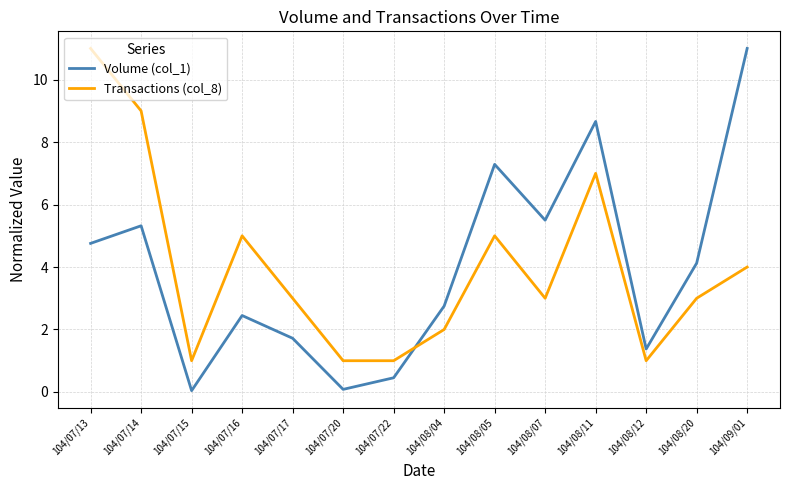

Is the value of Volume (col_1) at 104/07/16 greater than the value of Transactions (col_8) at 104/08/07?

No